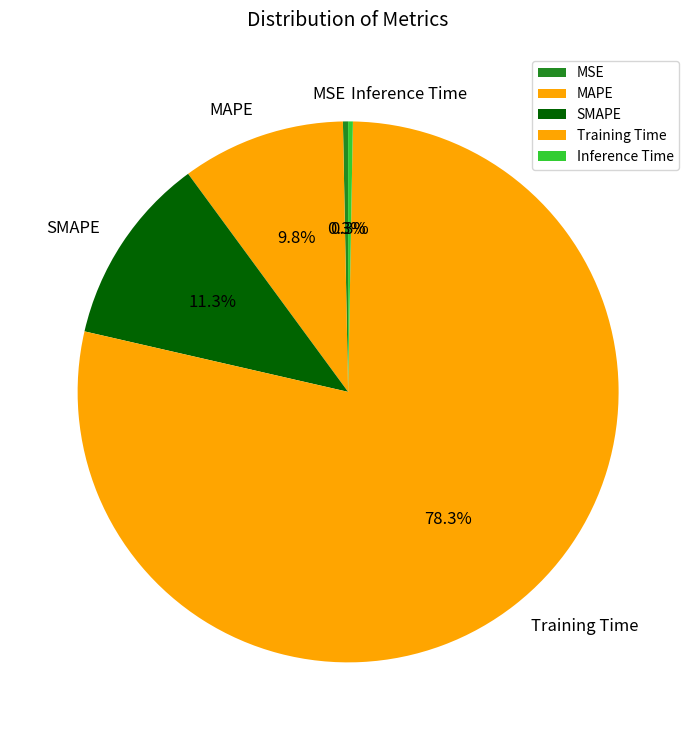

Combined, what portion of the pie is Training Time and Inference Time?

78.6%